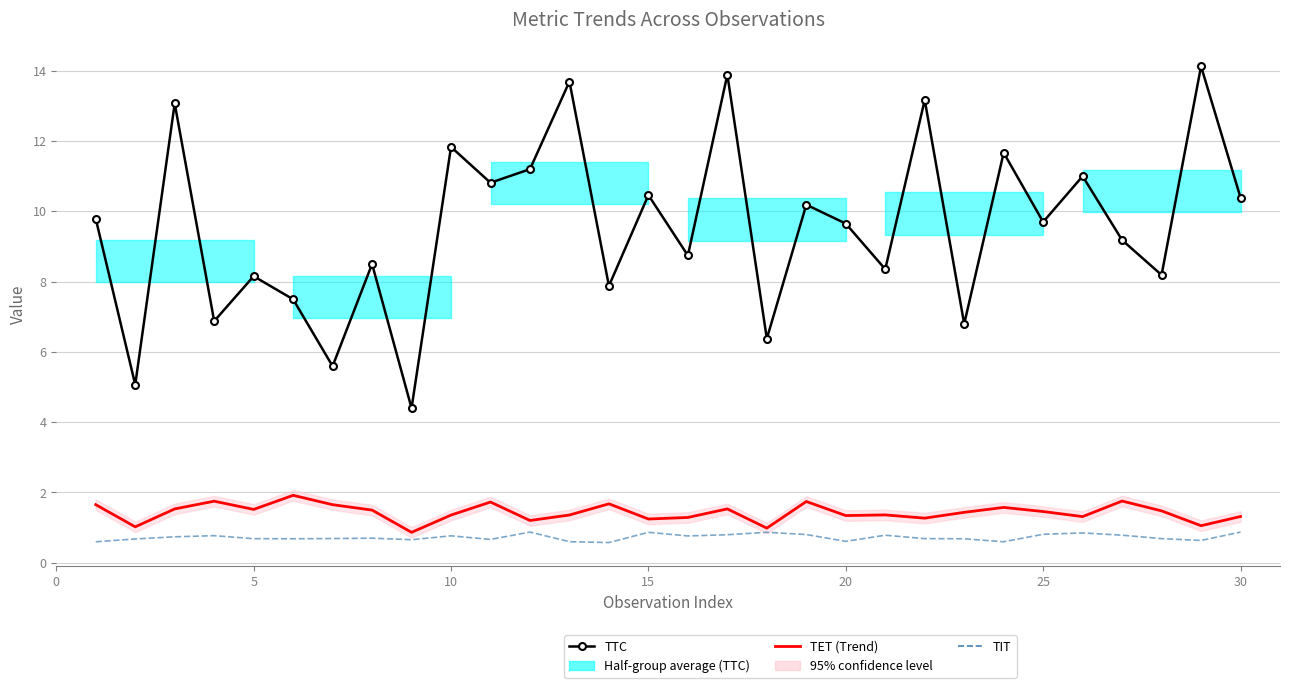

What are all the series names shown in the legend?

TTC, TET (Trend), TIT